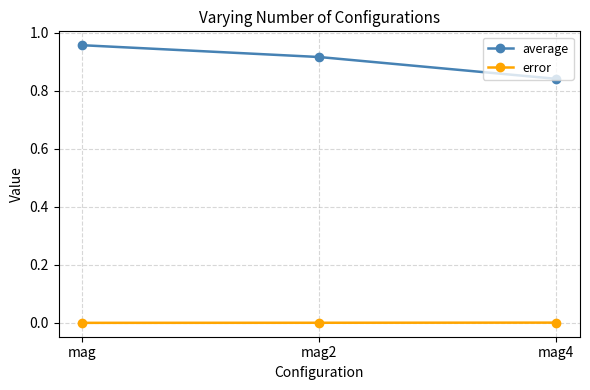

At which category is the sum across all series the highest?

mag